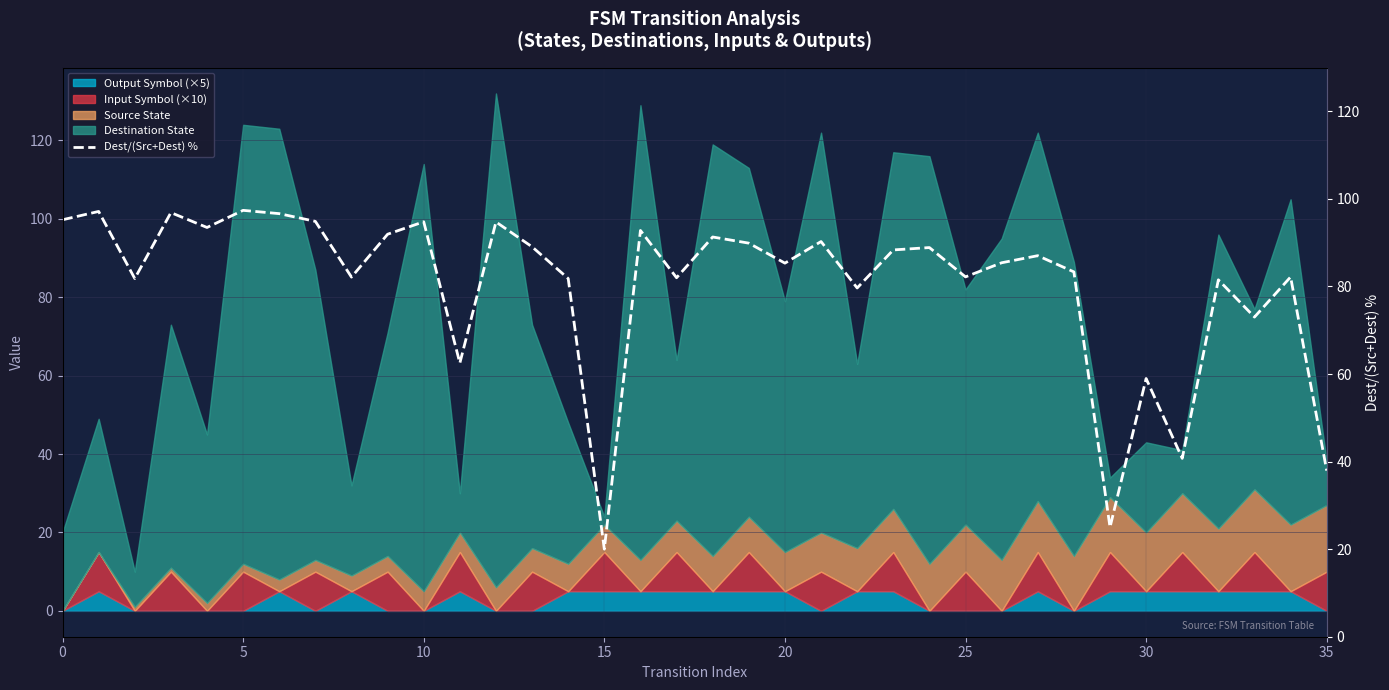

What is the ratio of the value at 25 to the value at 27?

0.9